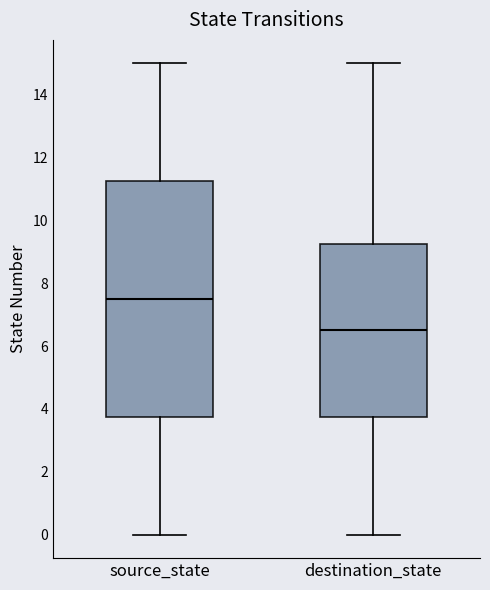

Which box has the lowest median line?

destination_state